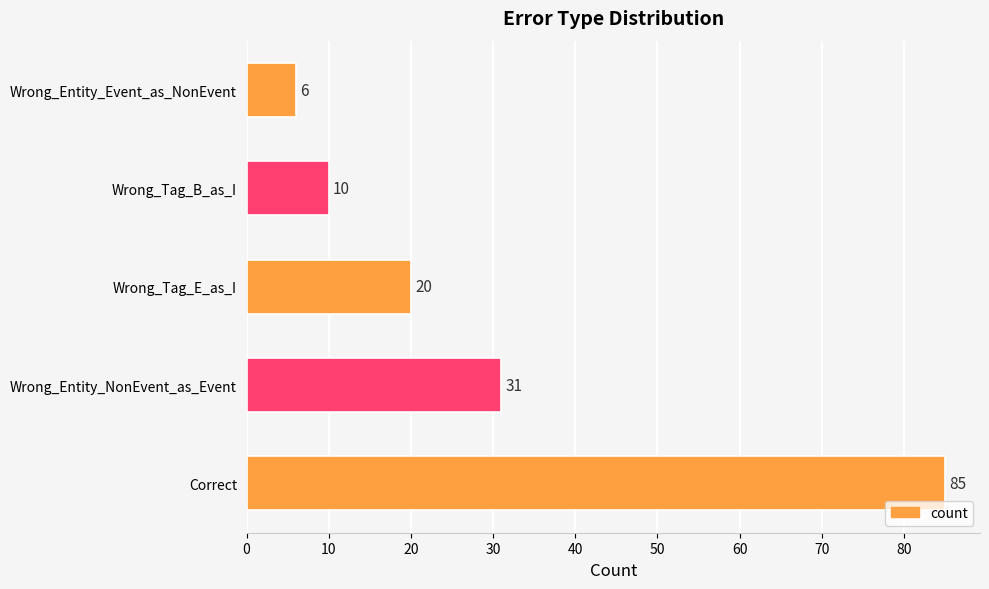

What is the smallest value displayed?

6